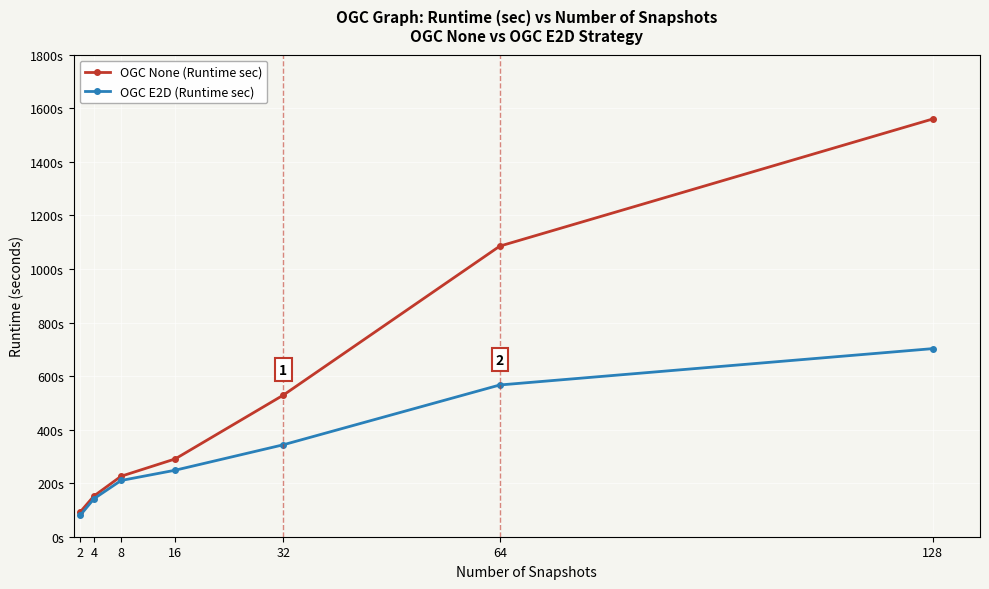

Which label corresponds to the largest value in the chart?

128